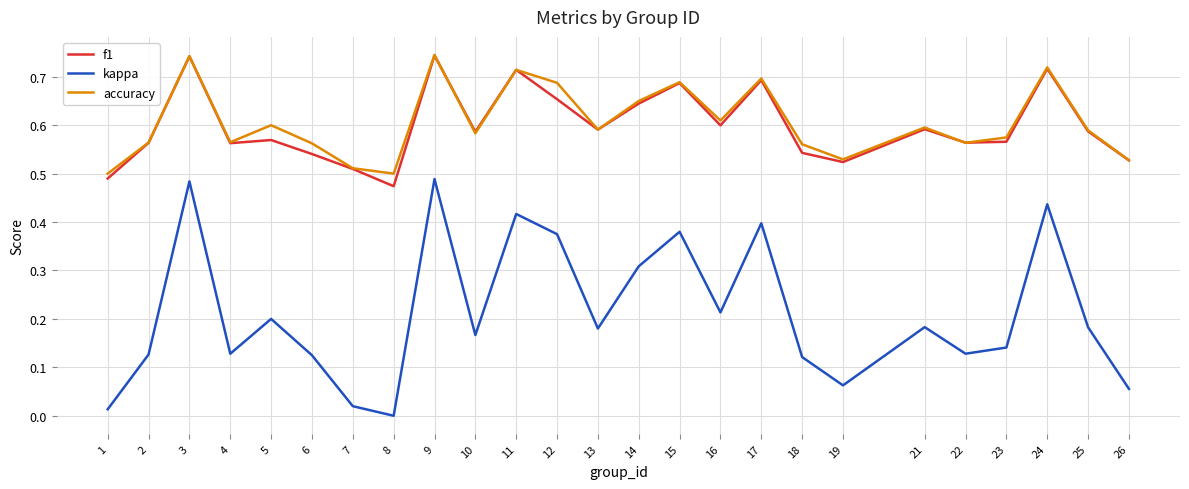

Is the value of f1 at 13 greater than the value of accuracy at 1?

Yes